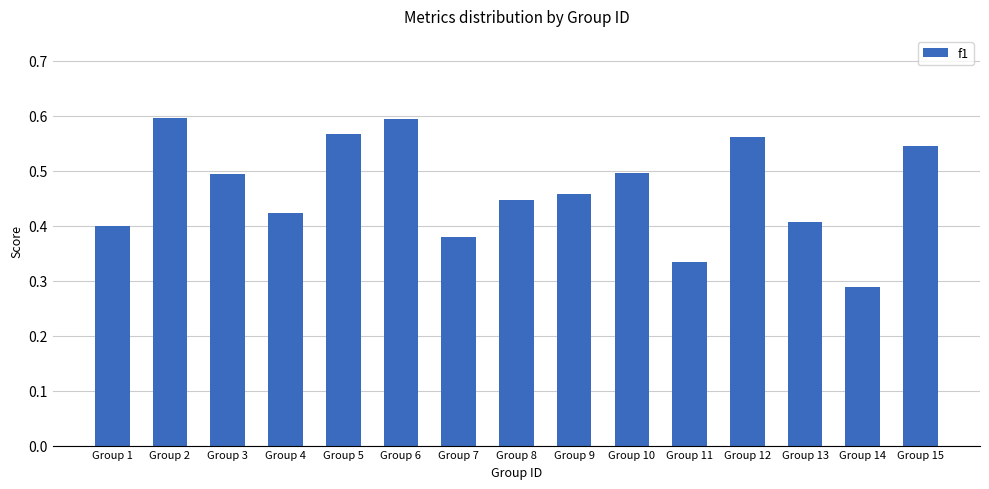

Between Group 5 and Group 1, which is larger?

Group 5